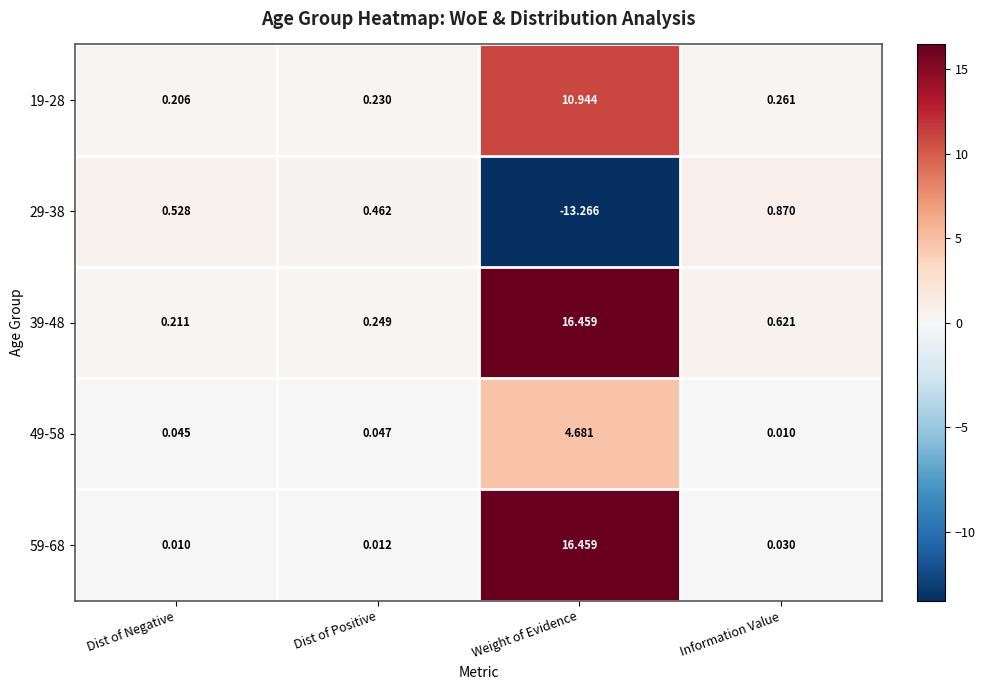

Where is 59-68 nearest to the value 8?

Information Value